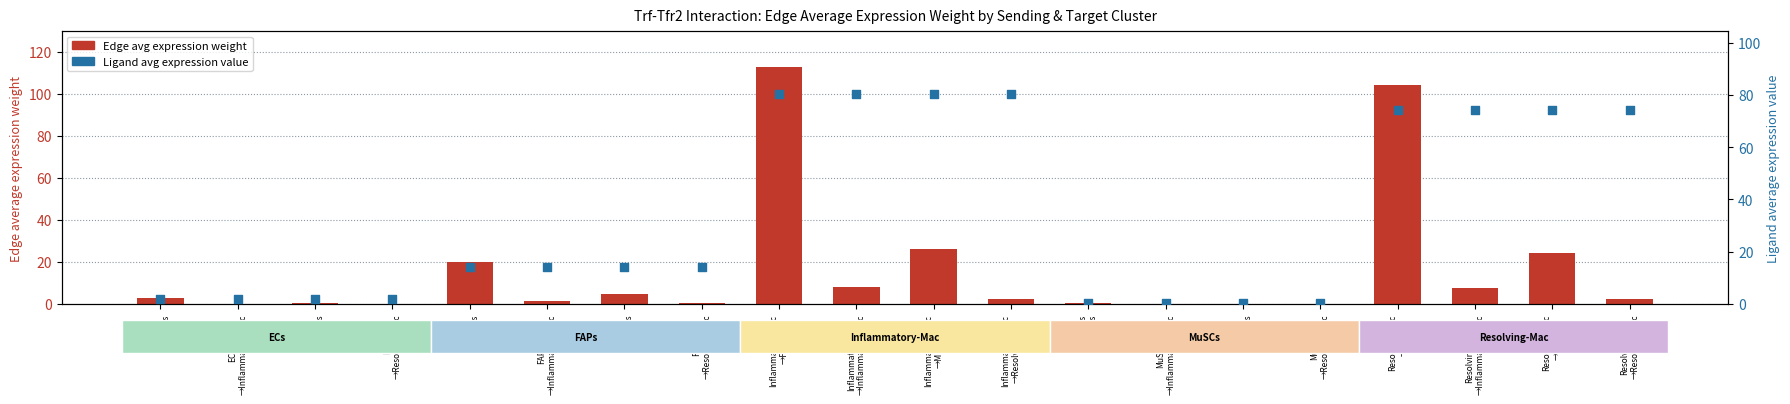

Which series has the largest total across all categories?

Ligand avg expression value